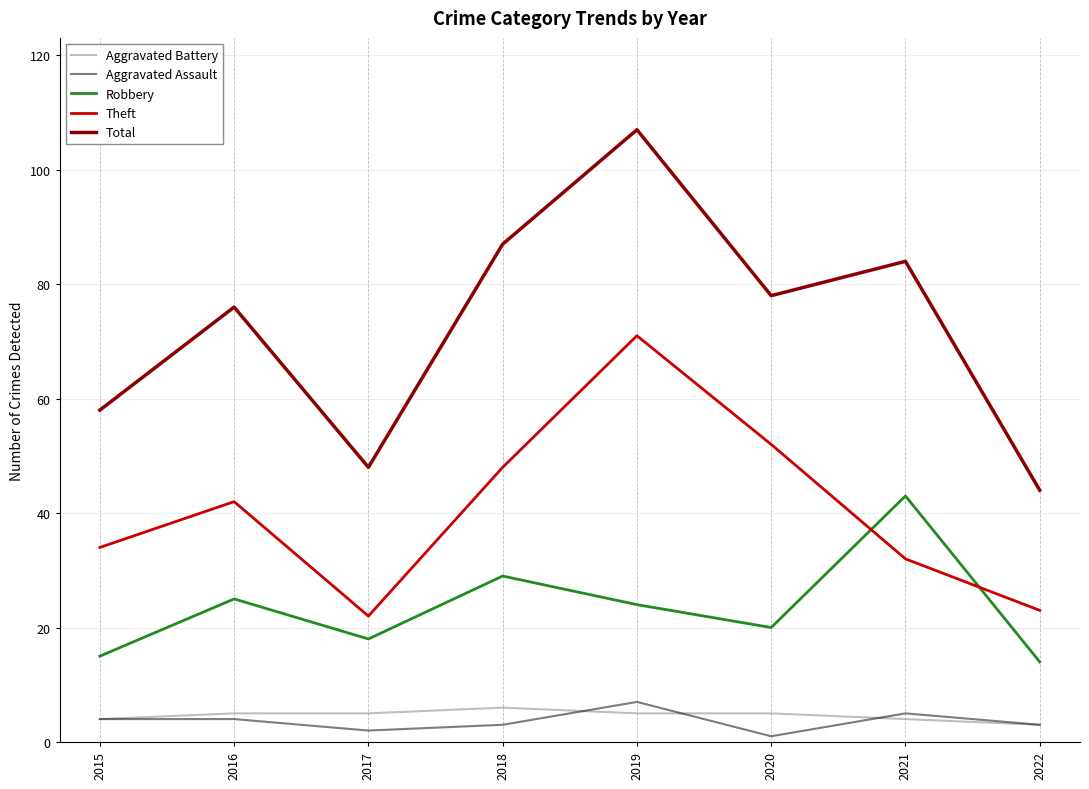

Reading right to left, transcribe all the data shown in this chart.

Aggravated Battery: 3	4	5	5	6	5	5	4
Aggravated Assault: 3	5	1	7	3	2	4	4
Robbery: 14	43	20	24	29	18	25	15
Theft: 23	32	52	71	48	22	42	34
Total: 44	84	78	107	87	48	76	58